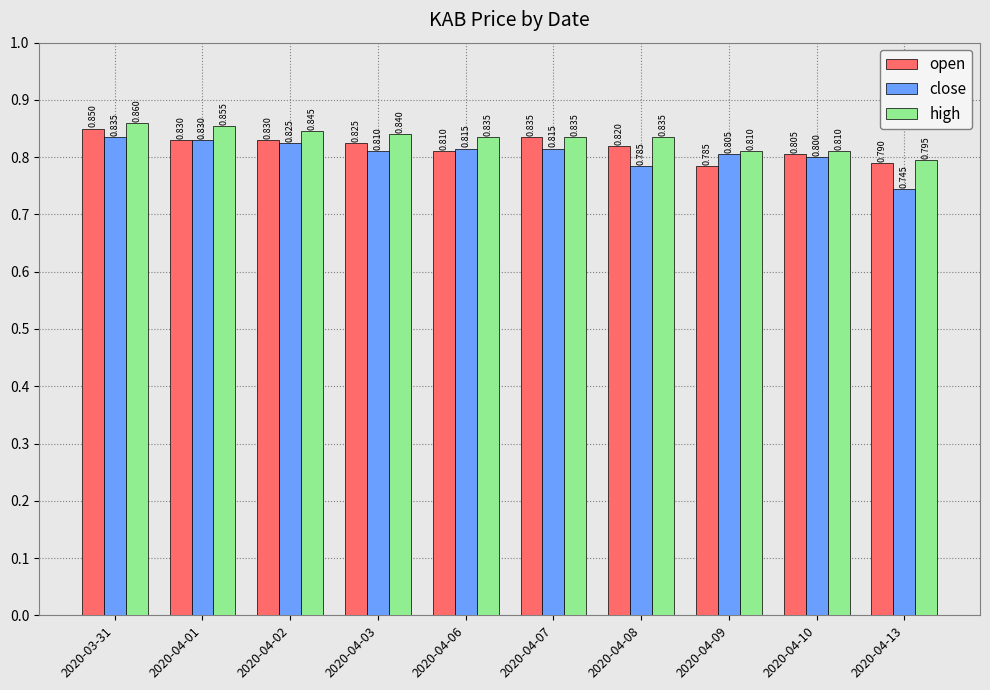

What value does the close series have at 2020-04-06?

0.8